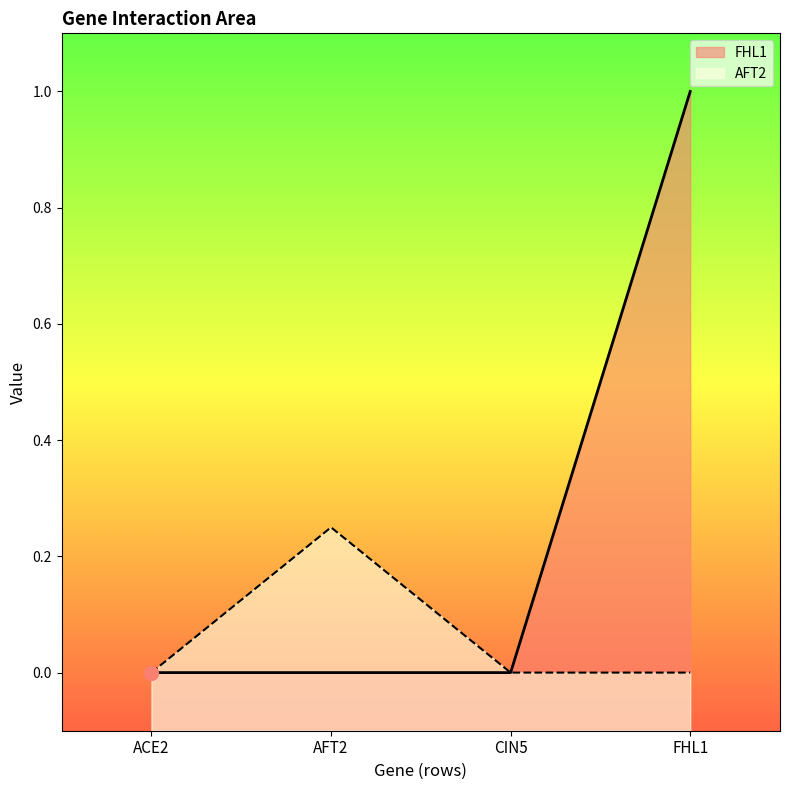

Which series has the largest total across all categories?

FHL1